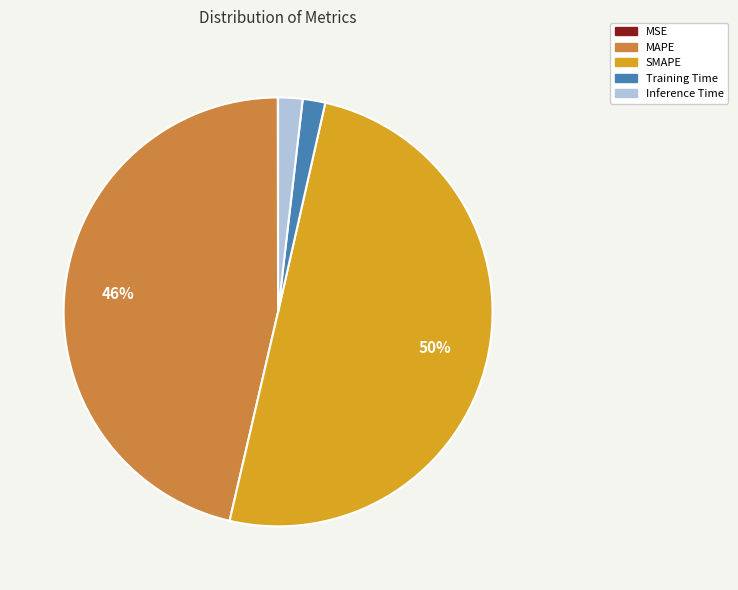

To the nearest percent, what is the difference between the largest and smallest slice percentages?

50%